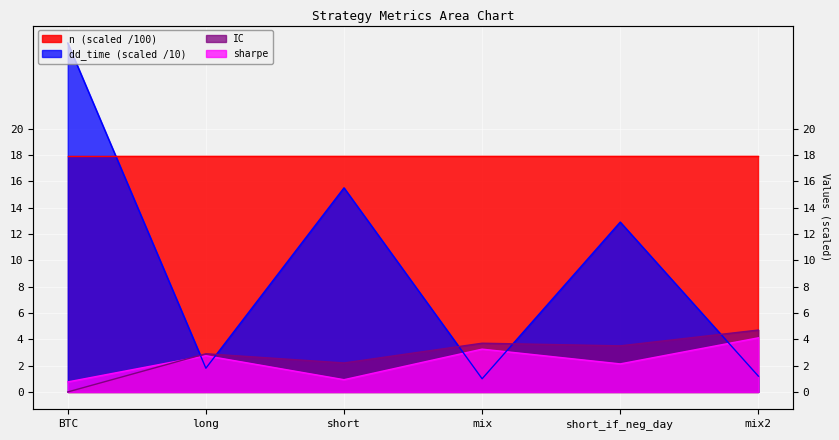

Where is sharpe nearest to the value 2?

short_if_neg_day